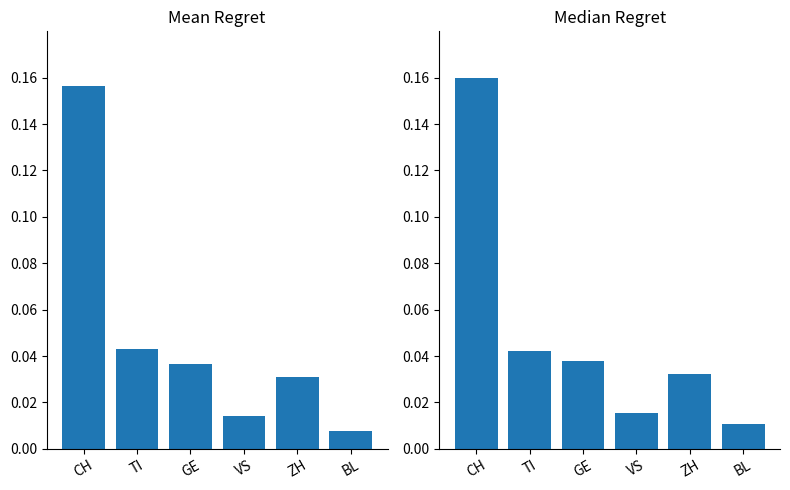

How many categories are shown in the chart?

6